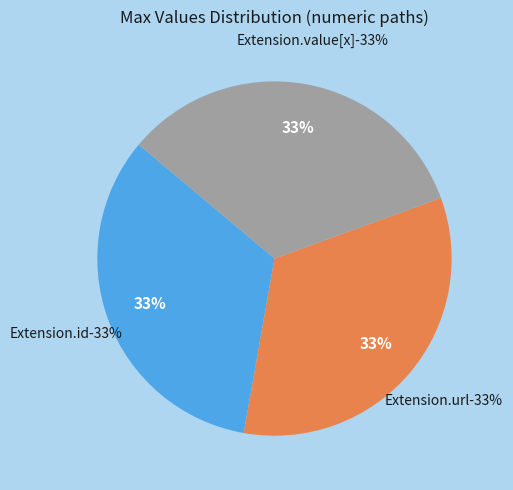

Which slice is the largest?

Extension.url